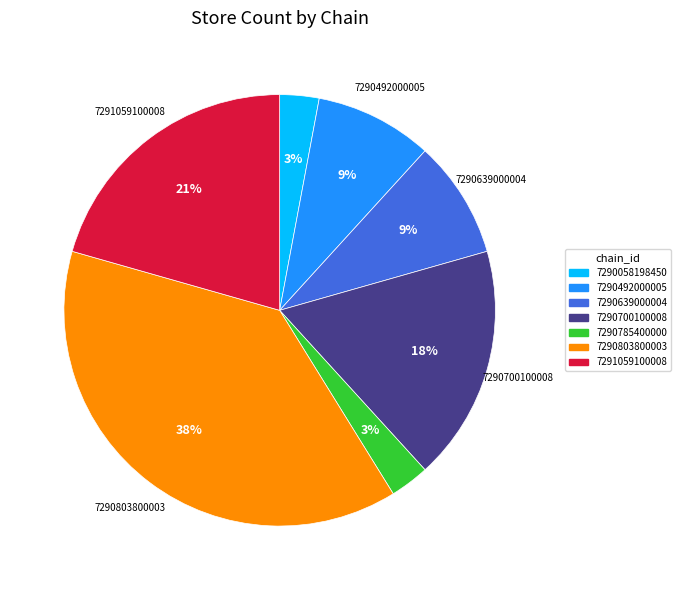

Does any single category account for the majority?

No